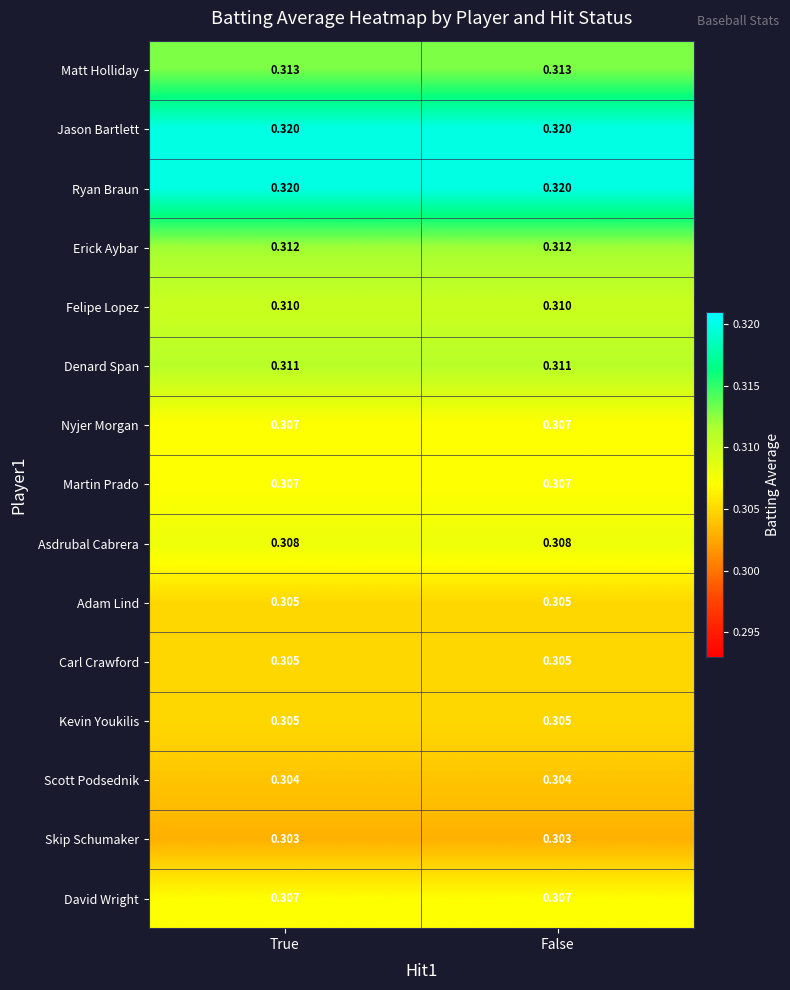

Is the value of Asdrubal Cabrera at True greater than the value of Matt Holliday at True?

No